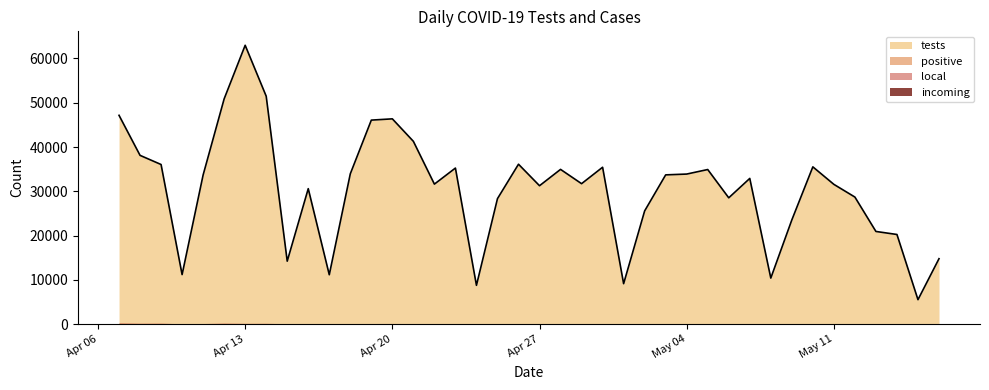

What value does the tests series have at 2021-05-16, to the nearest 50?

14800